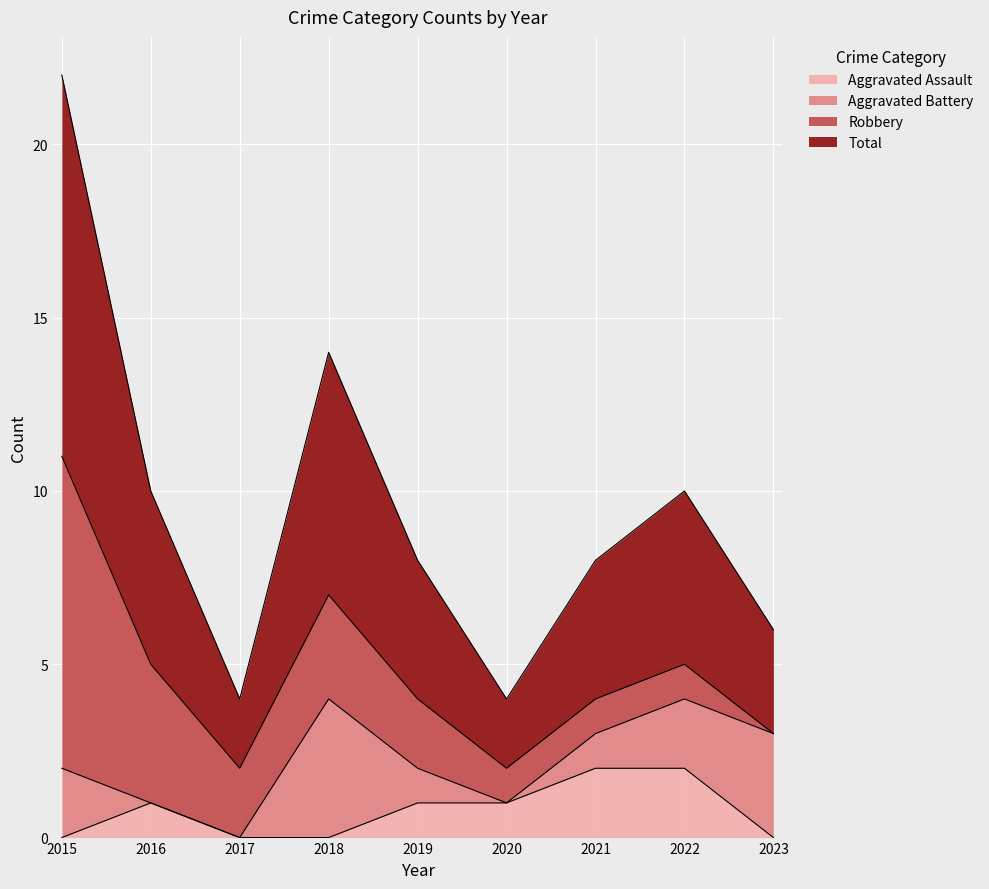

Read the Aggravated Assault value at 2021.

2